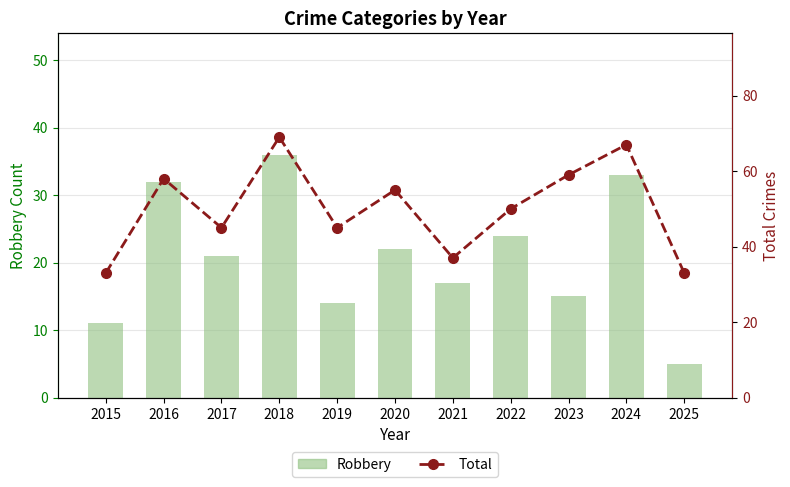

How many data points does each series have?

11